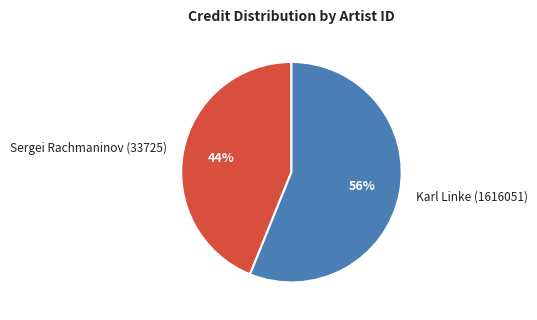

What is the smallest slice in the pie chart?

Sergei Rachmaninov (33725)